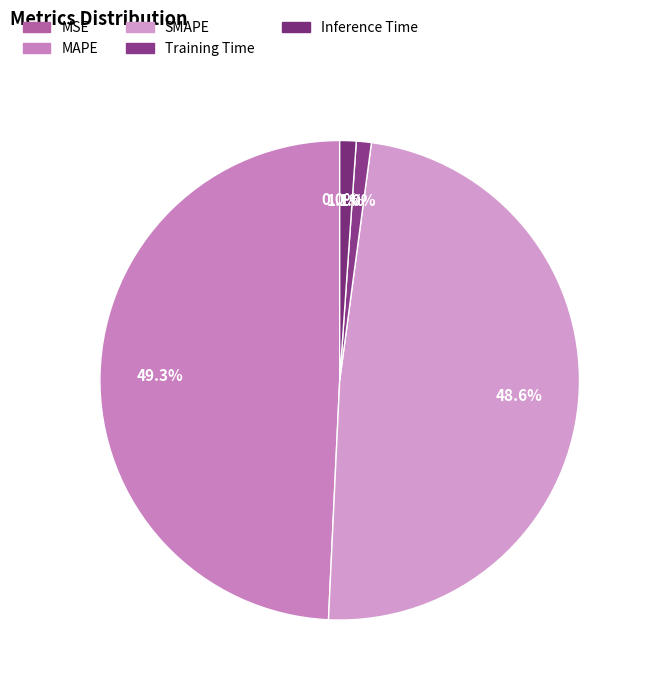

What portion of the pie excludes Inference Time?

98.9%